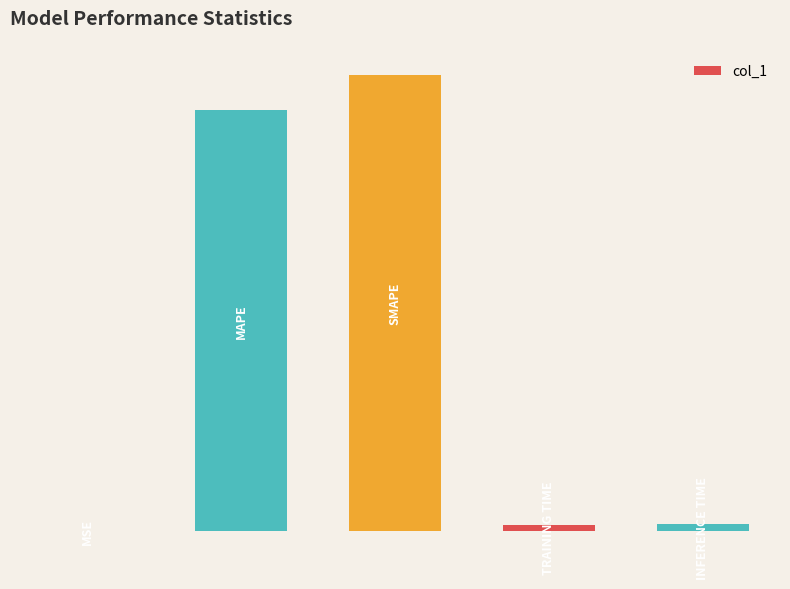

Reading left to right, what are all the values shown in this chart?

0=0.0	1=15.4	2=16.7	3=0.2	4=0.2